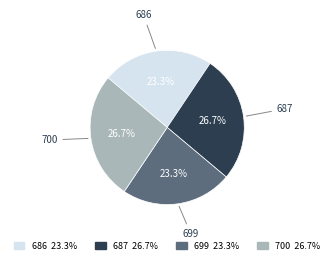

Does 687 account for over 50% of the chart?

No